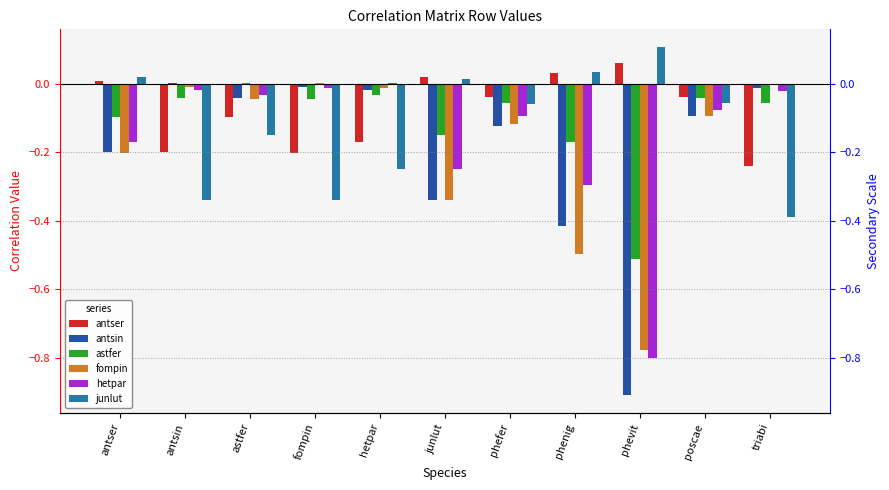

Which series changed the most between poscae and triabi?

junlut